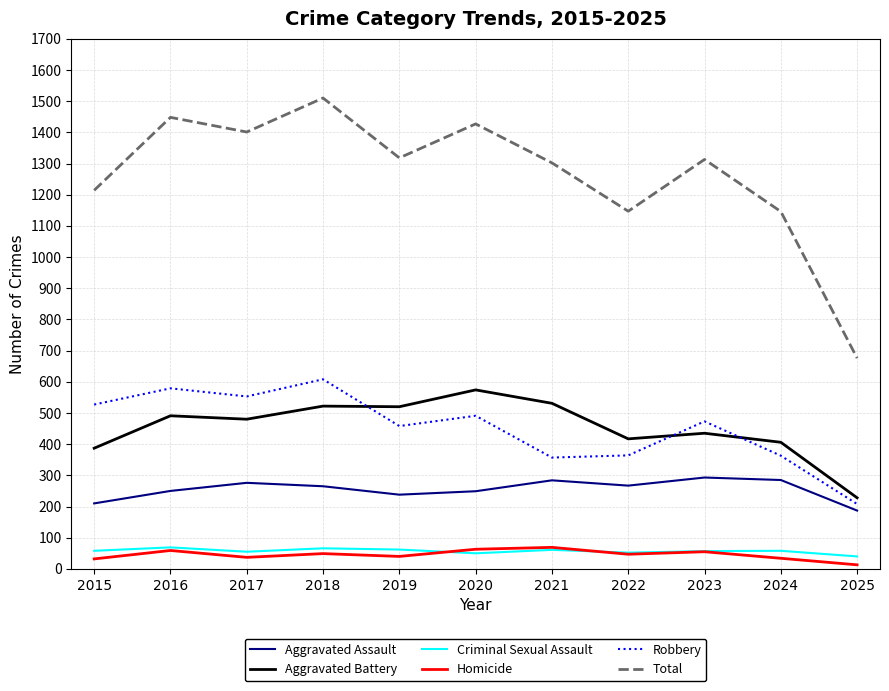

What is the maximum value for Total?

1510